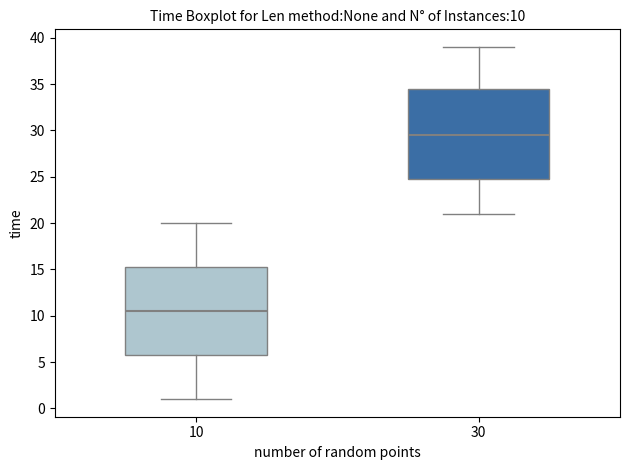

Which box has the highest median line?

30